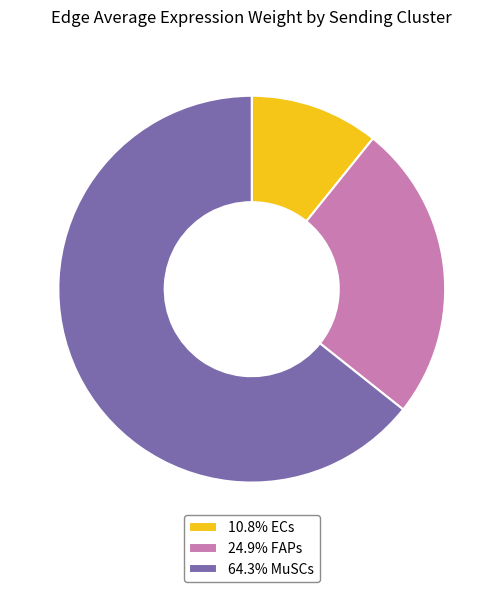

Is there a majority slice in this chart?

Yes